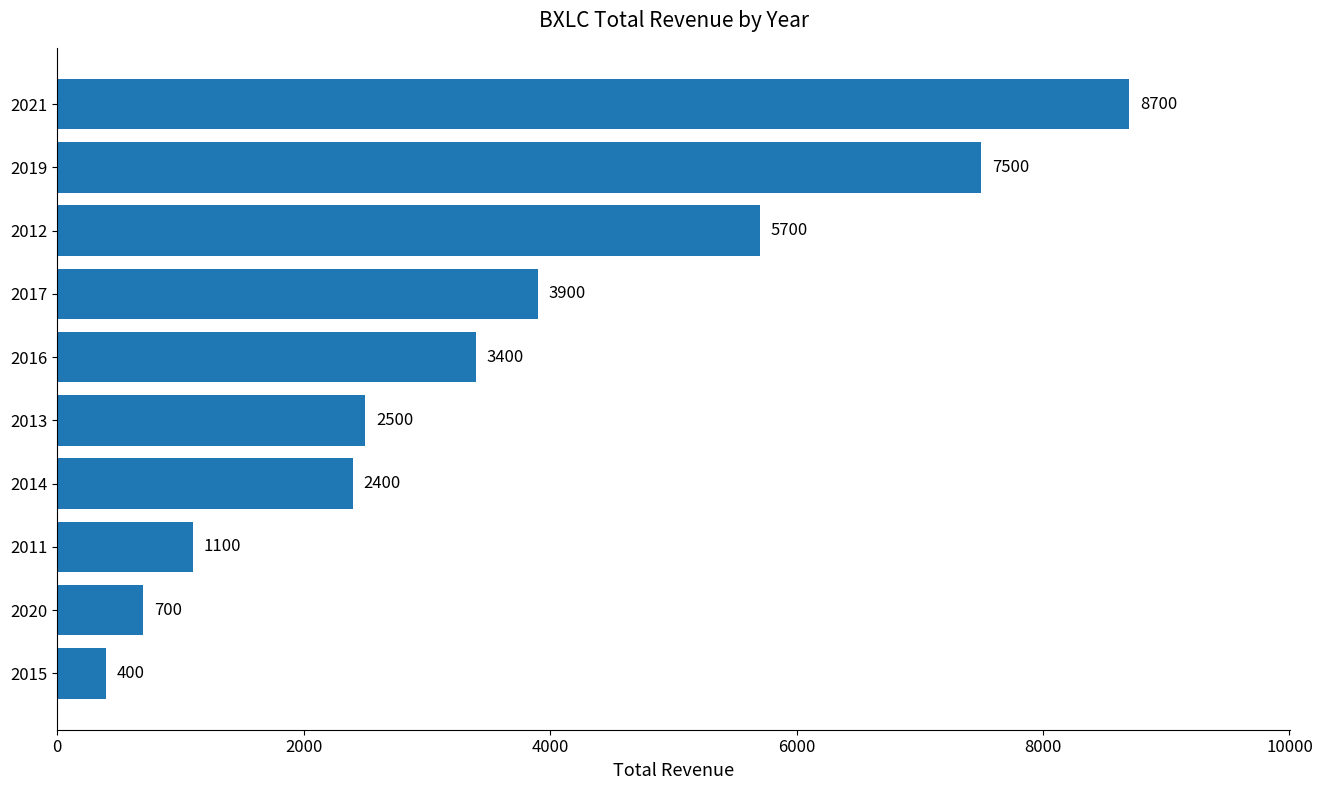

The chart shows a value of 1499 at 2011. True or false?

False